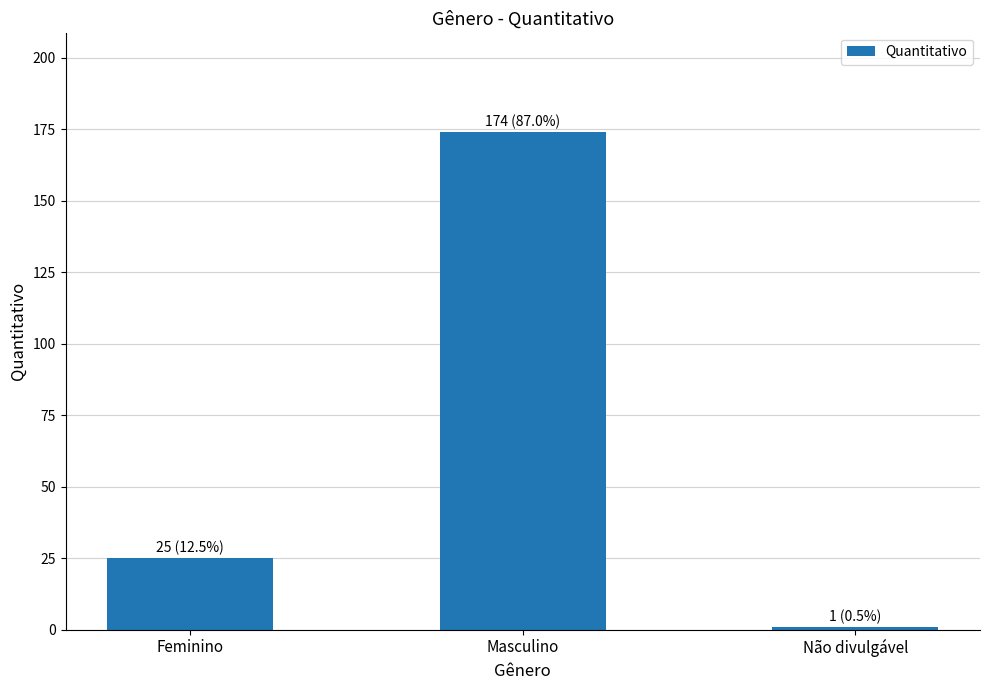

Rank the categories by value from highest to lowest.

Masculino, Feminino, Não divulgável